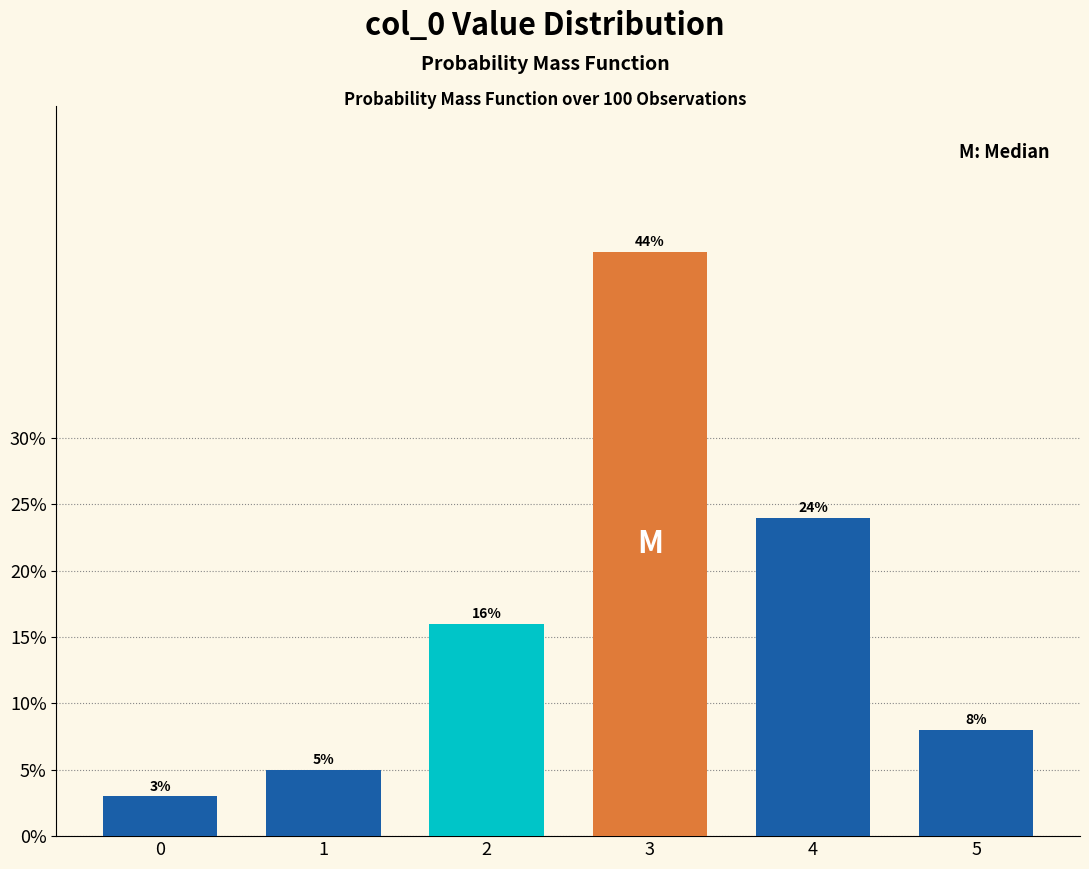

Reading left to right, what are all the values shown in this chart?

3	5	16	44	24	8